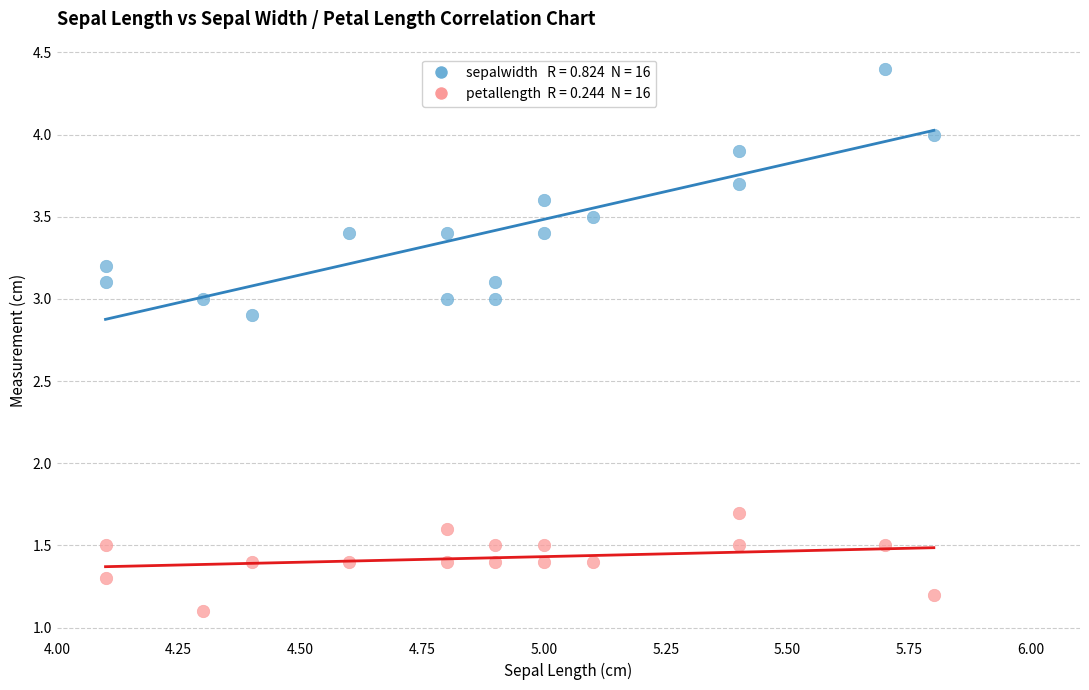

Across all data points, what is the range of X values (max minus min)?

1.7